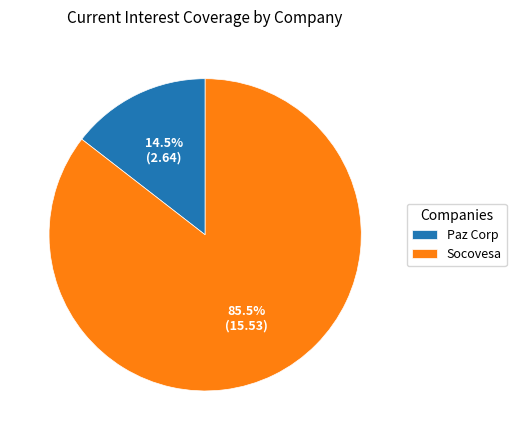

Which slice represents more than half of the pie?

Socovesa